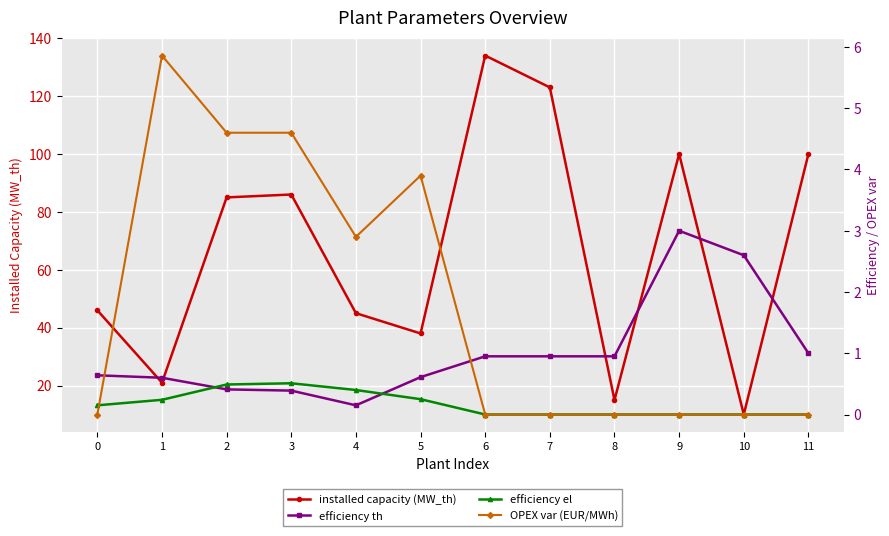

True or false: efficiency th has a value of 0.6 at 1.

True